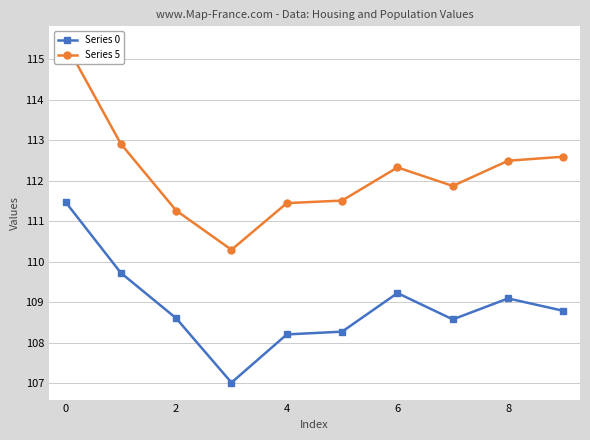

What is the value of the Series 0 point at the 2nd from the left?

109.7